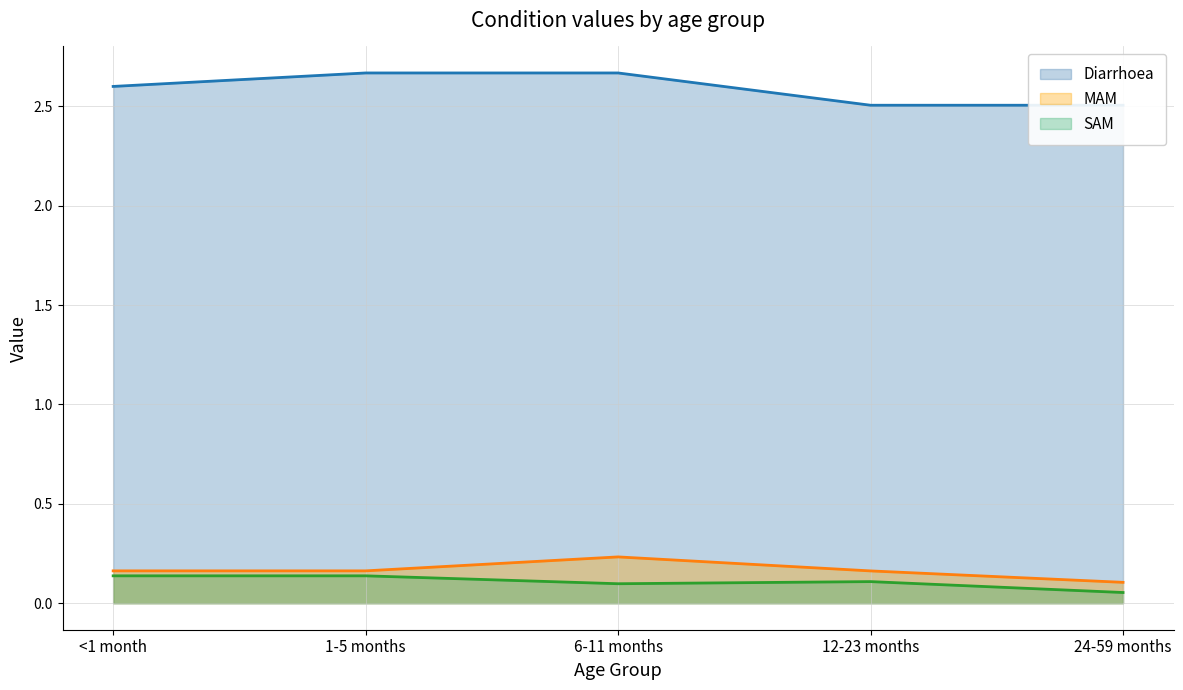

What are all the series names shown in the legend?

Diarrhoea, MAM, SAM